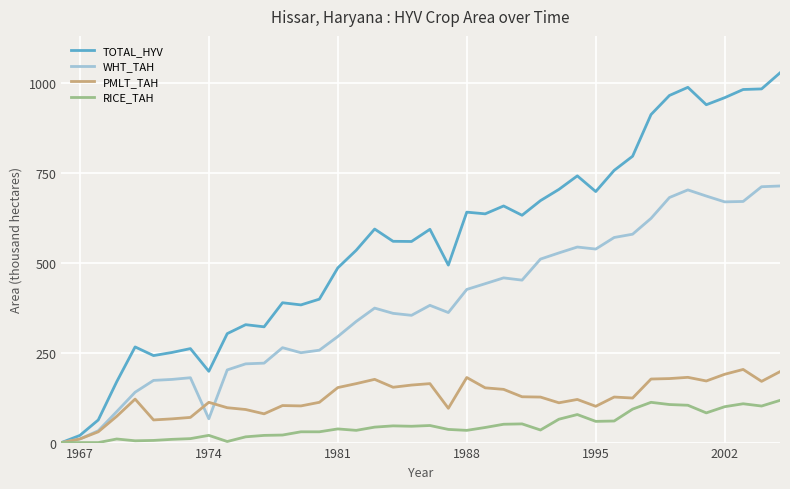

At how many categories does at least one series exceed 73?

37